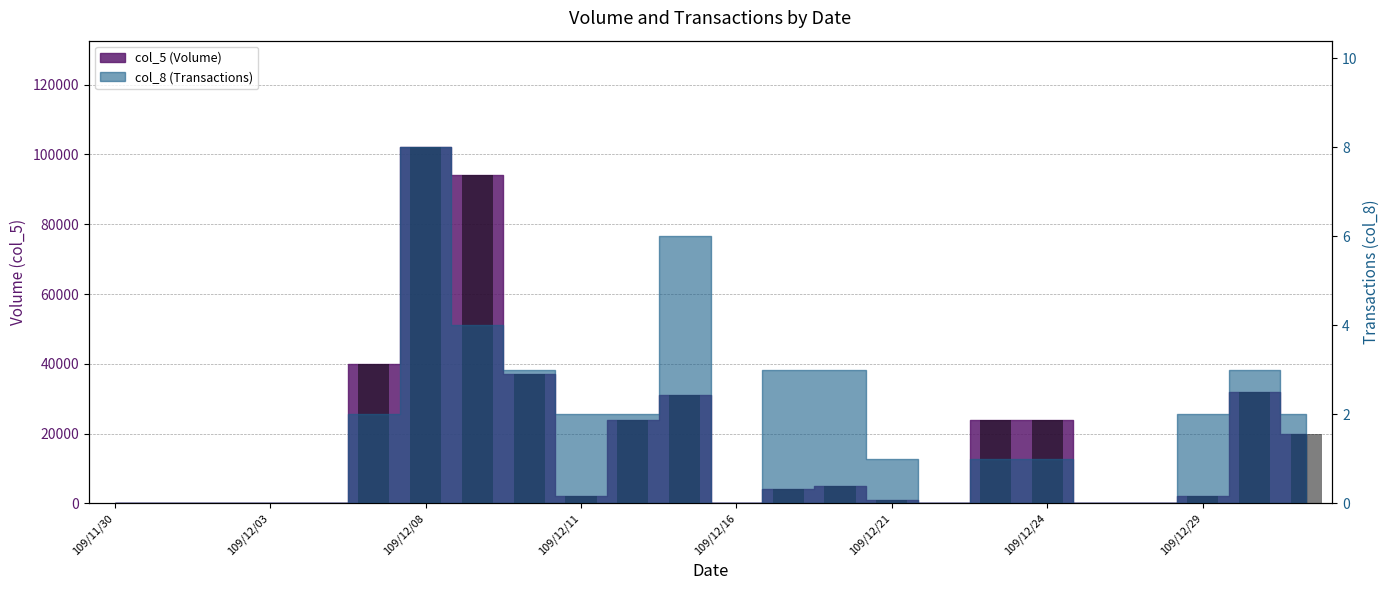

Approximately how many times larger is the value at 109/12/31 compared to 109/12/09?

0.2